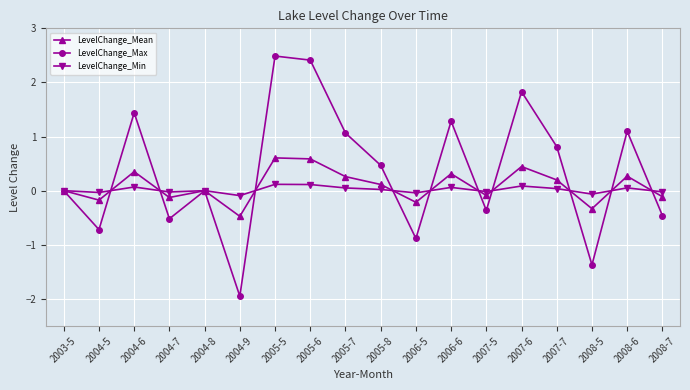

What is the approximate value of LevelChange_Mean at 2004-9?

-0.5